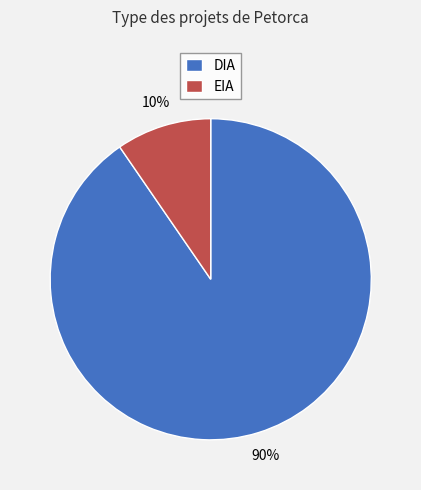

To the nearest percent, what portion does EIA represent?

10%